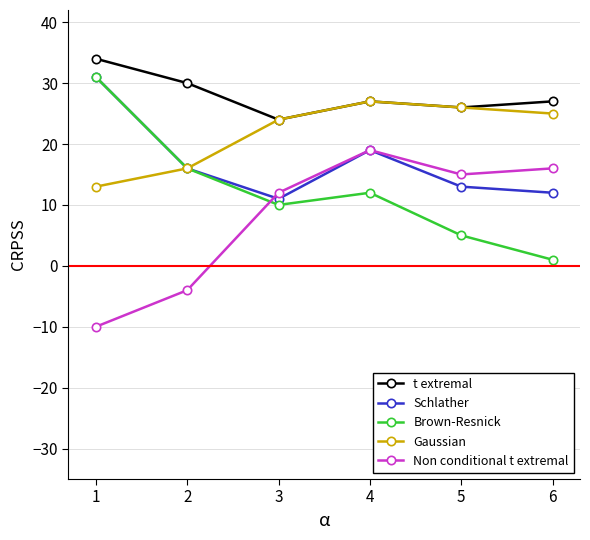

The t extremal series shows 14 at 5. True or false?

False